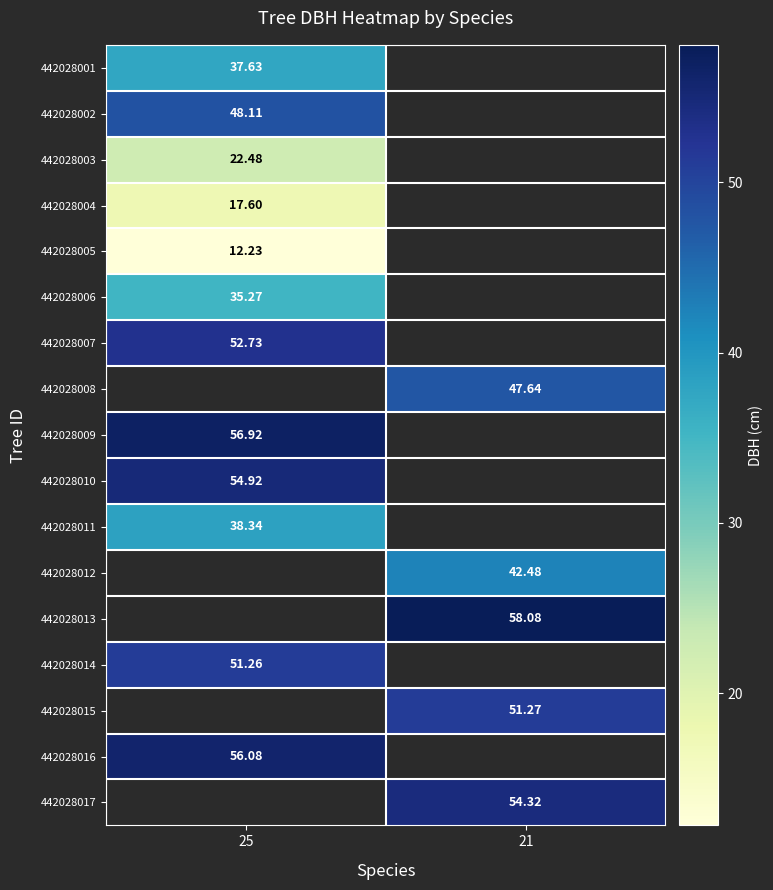

What is the difference between the highest and lowest values at 25?

44.7